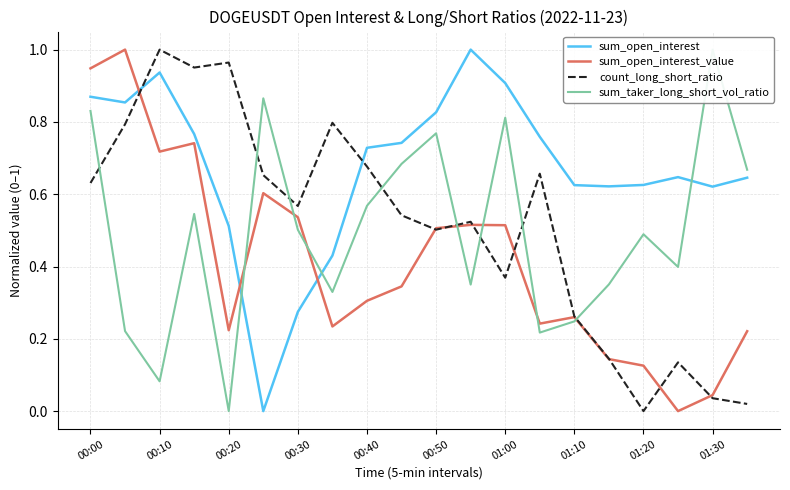

True or false: sum_open_interest and count_long_short_ratio intersect in this chart.

True